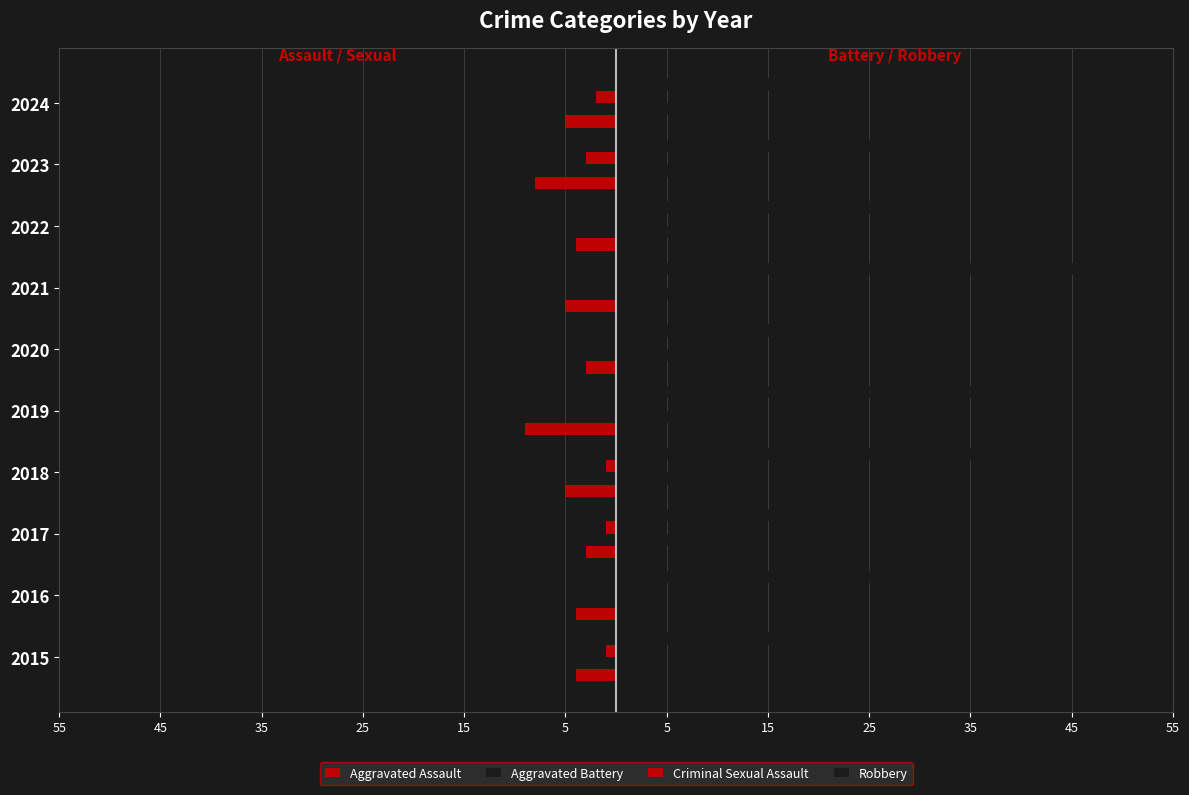

How many data points in Robbery are above 31?

4